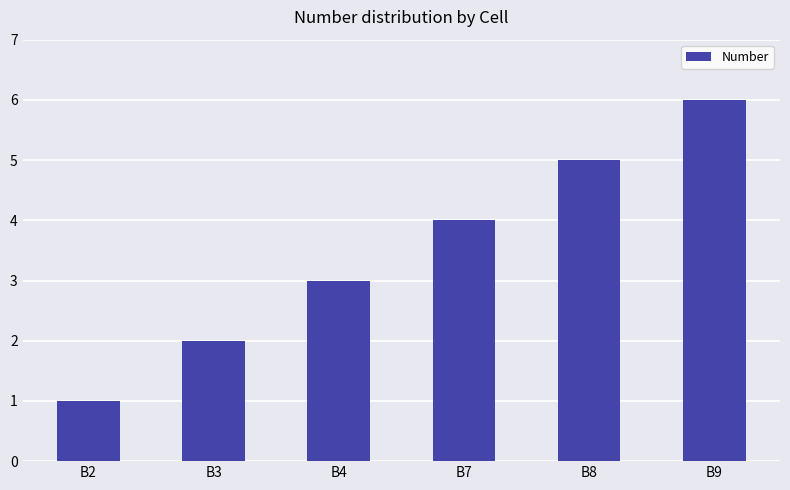

What value does the data have at B3?

2